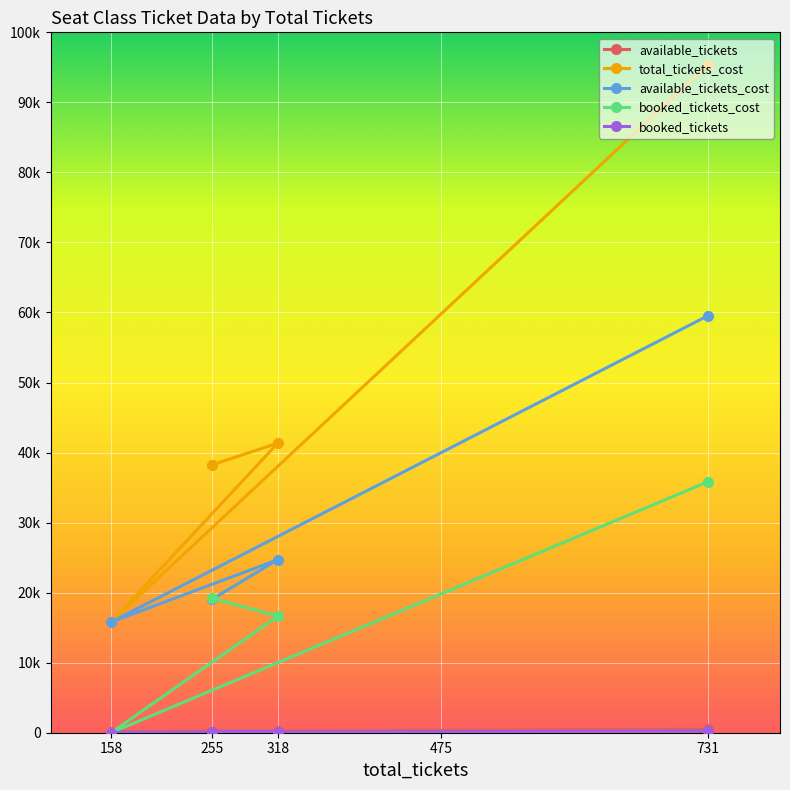

In total_tickets_cost, how many points are lower than both neighbors (excluding endpoints)?

1